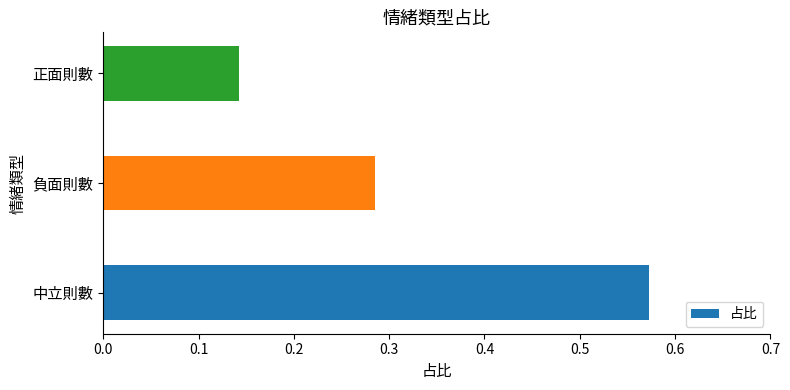

How many bars are there in total?

3